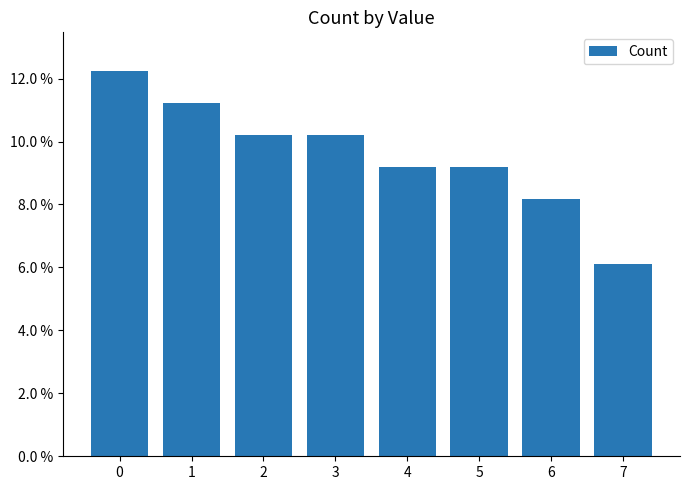

Are the bars horizontal?

No